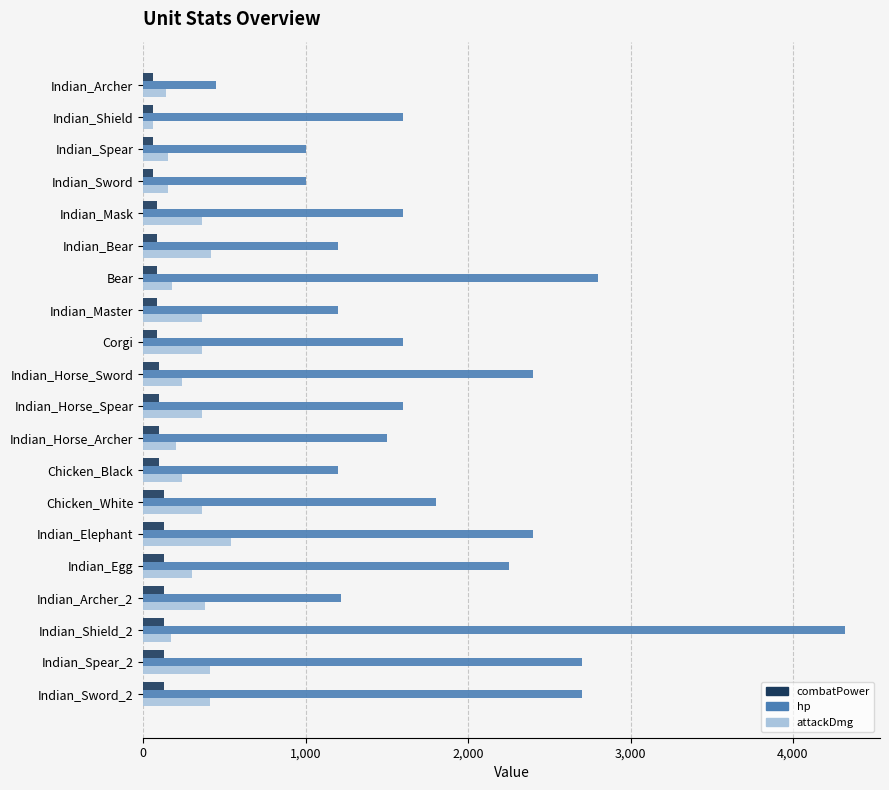

Which series changed the most between Indian_Sword and Indian_Spear_2?

hp